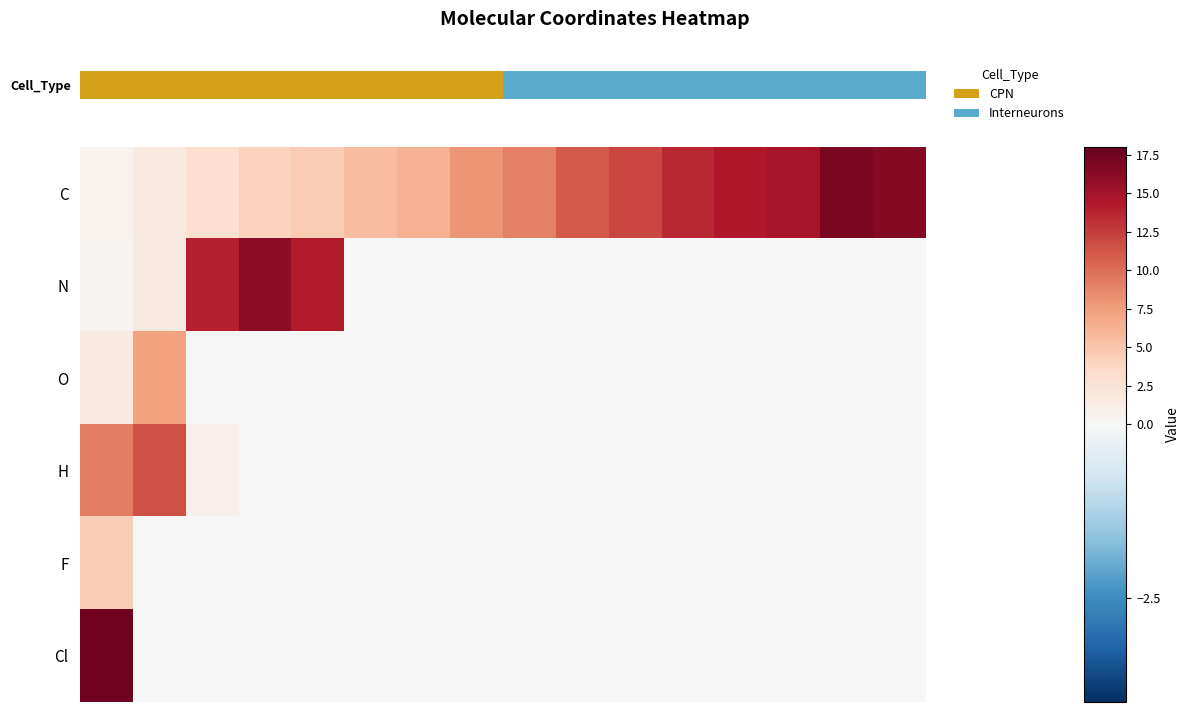

Reading left to right, transcribe all the data shown in this chart.

C: 0.6	1.6	3.0	4.1	4.6	5.6	6.3	8.0	9.1	11.0	12.0	13.5	14.3	14.9	17.0	16.5
N: 0.5	1.6	13.9	16.1	14.3	0.0	0.0	0.0	0.0	0.0	0.0	0.0	0.0	0.0	0.0	0.0
O: 1.6	7.3	0.0	0.0	0.0	0.0	0.0	0.0	0.0	0.0	0.0	0.0	0.0	0.0	0.0	0.0
H: 9.2	11.5	0.9	0.0	0.0	0.0	0.0	0.0	0.0	0.0	0.0	0.0	0.0	0.0	0.0	0.0
F: 4.4	0.0	0.0	0.0	0.0	0.0	0.0	0.0	0.0	0.0	0.0	0.0	0.0	0.0	0.0	0.0
Cl: 17.6	0.0	0.0	0.0	0.0	0.0	0.0	0.0	0.0	0.0	0.0	0.0	0.0	0.0	0.0	0.0